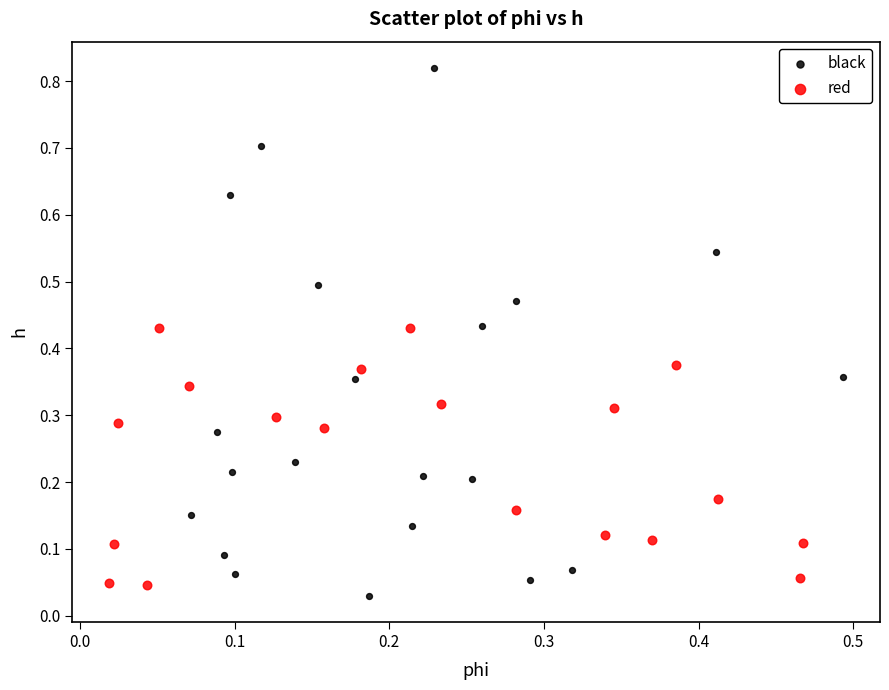

Which series contains the highest Y value?

black